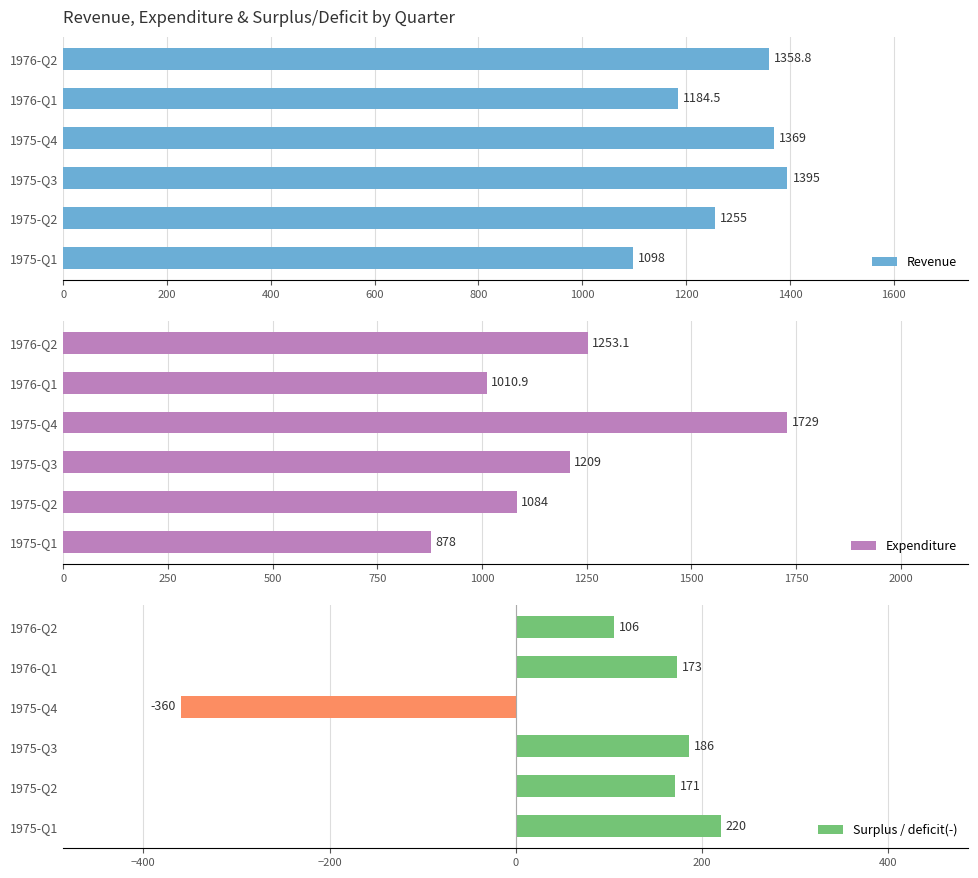

Rank the categories by Revenue value from lowest to highest.

1975-Q1, 1976-Q1, 1975-Q2, 1976-Q2, 1975-Q4, 1975-Q3